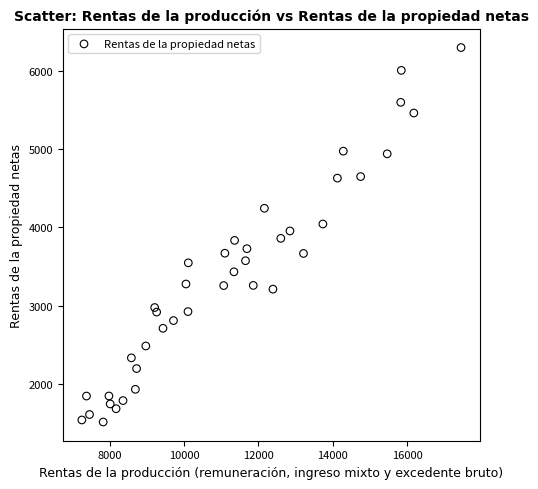

What is the range of Y values (max minus min)?

4792